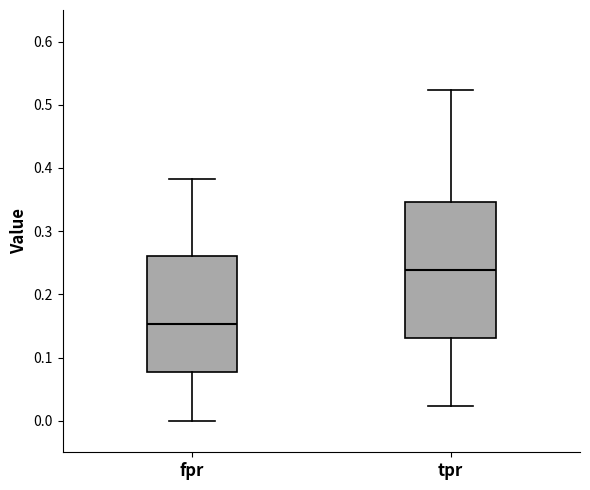

Which box is the tallest, from its lower edge to its upper edge?

tpr